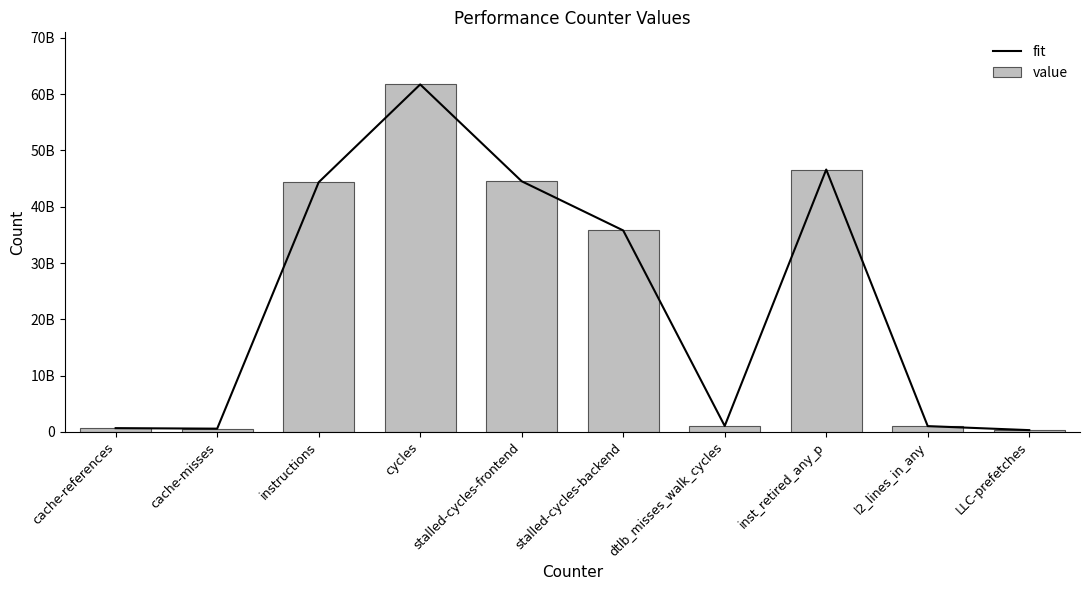

What is the highest value of the value series?

61733398595